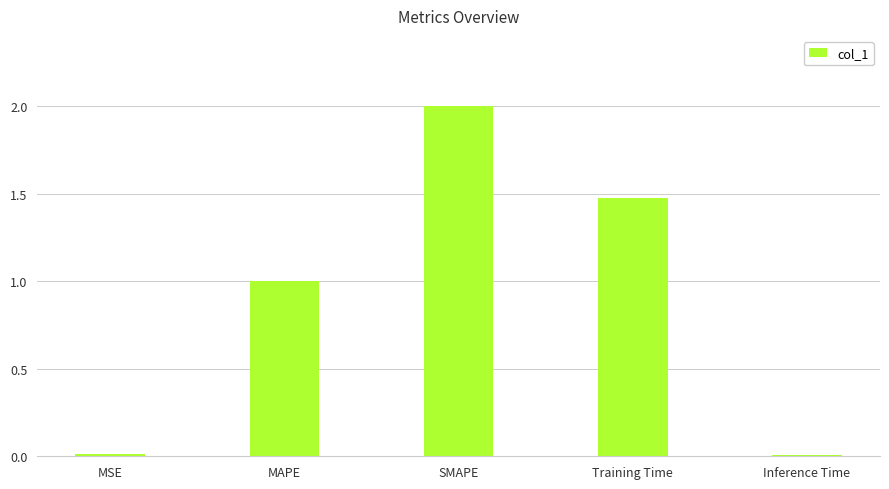

Are the bars horizontal?

No